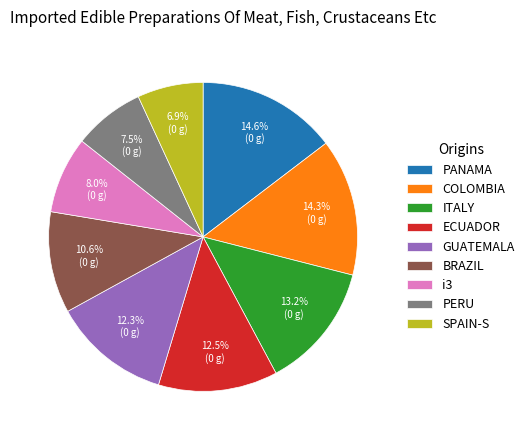

How many slices are in this pie chart?

9